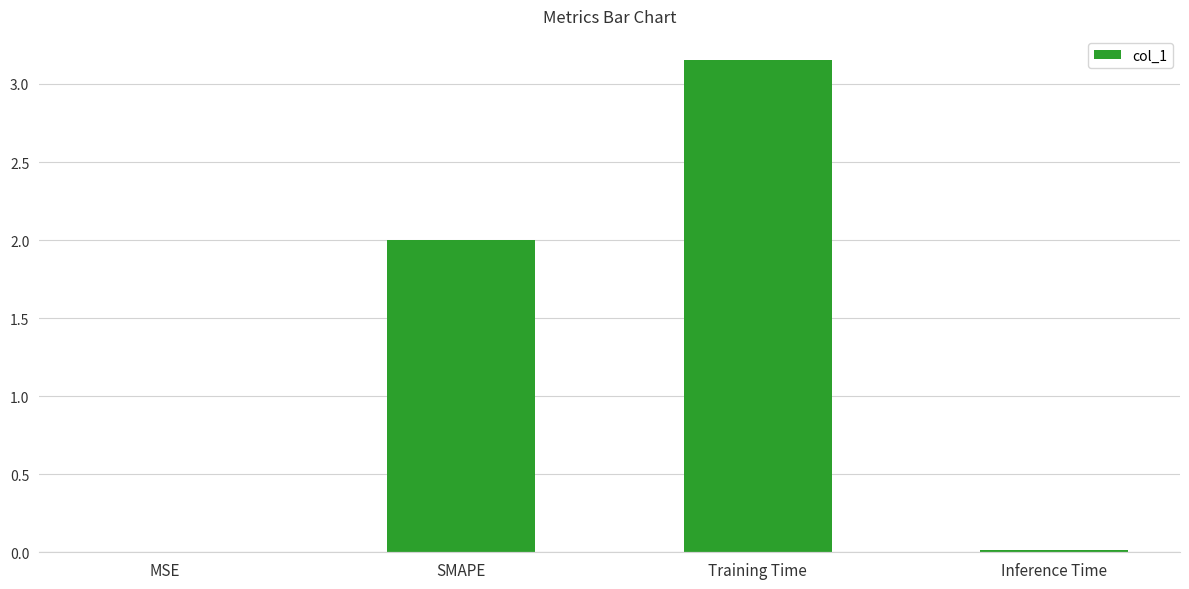

Is it true that the value at Inference Time is 0.0?

True